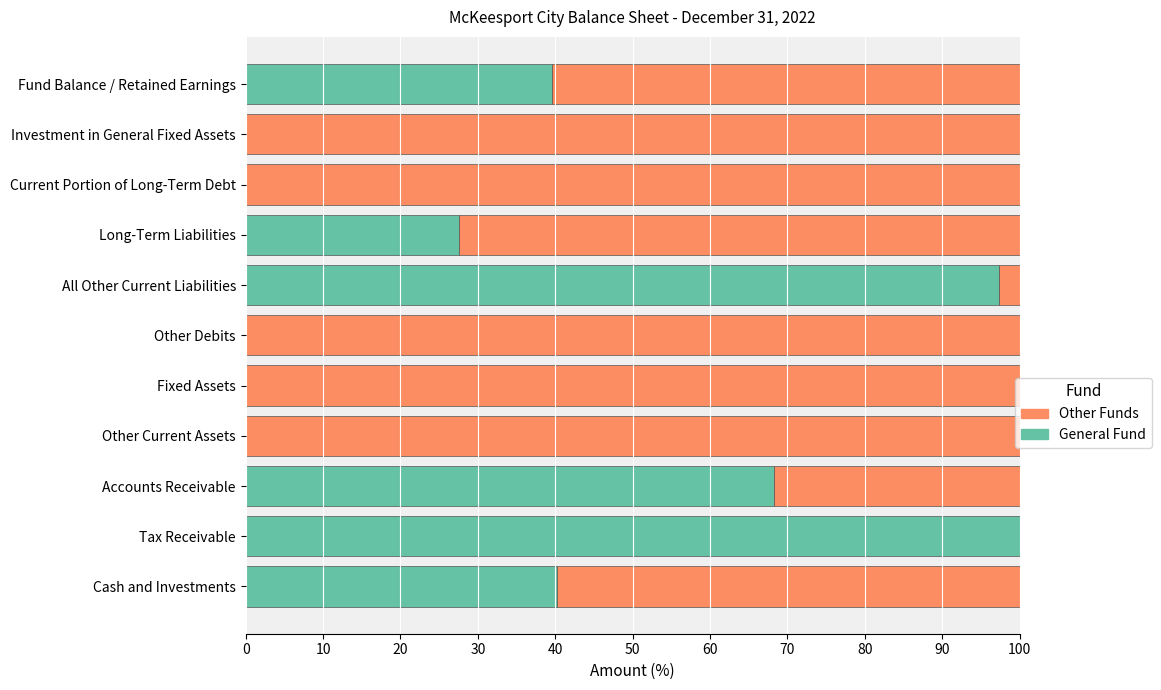

True or false: General Fund has a value of 36.0 at Other Debits.

False